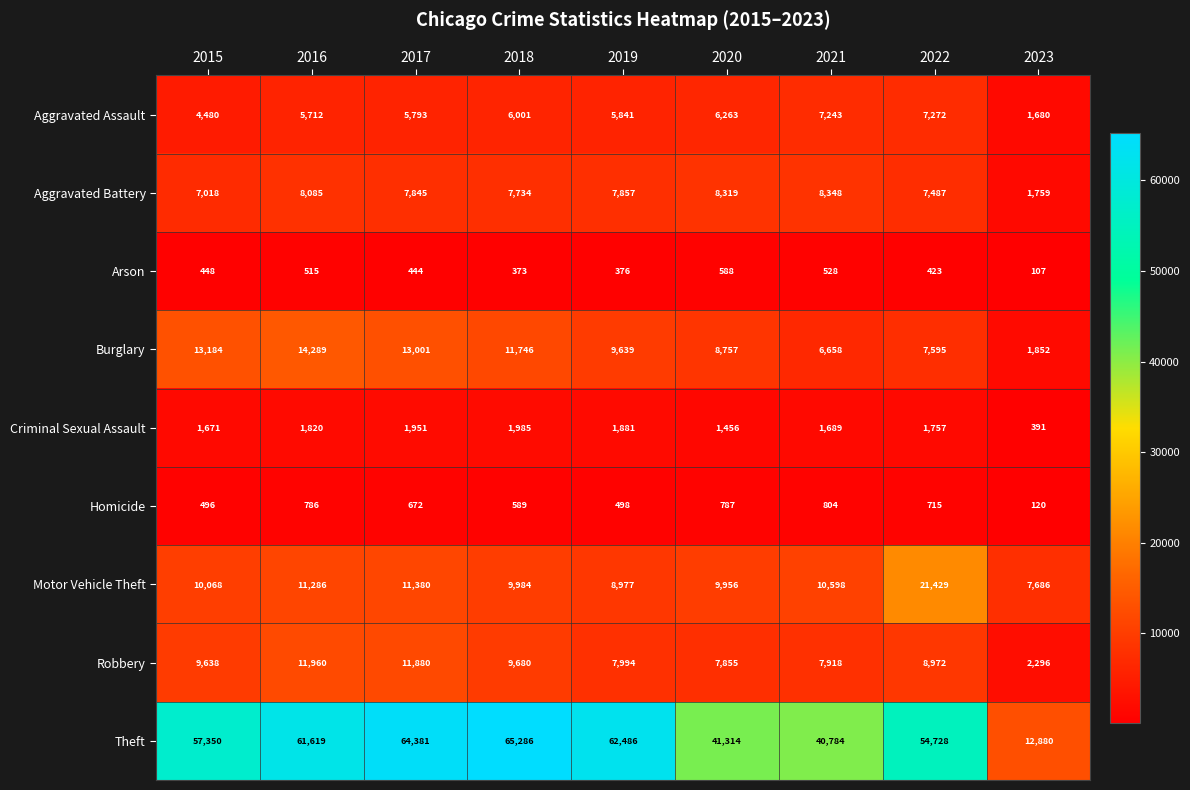

Which series has the widest spread of values?

Theft